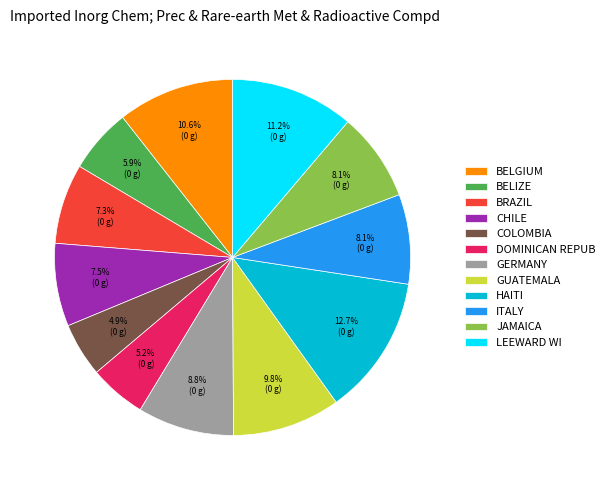

What is the largest slice in the pie chart?

HAITI